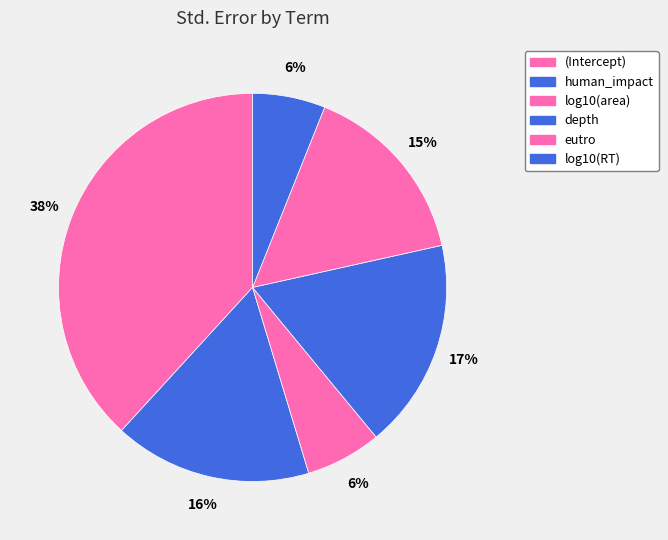

Do log10(area) and human_impact together represent more than half of the pie?

No